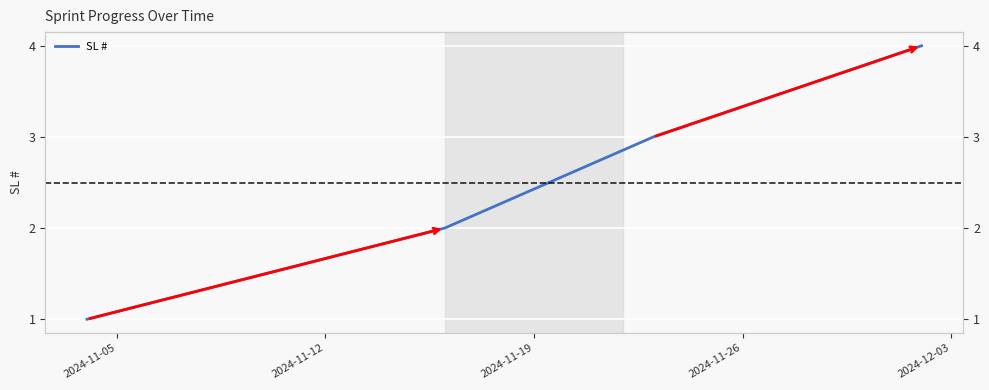

The value at 2024-11-26 is 1. True or false?

False